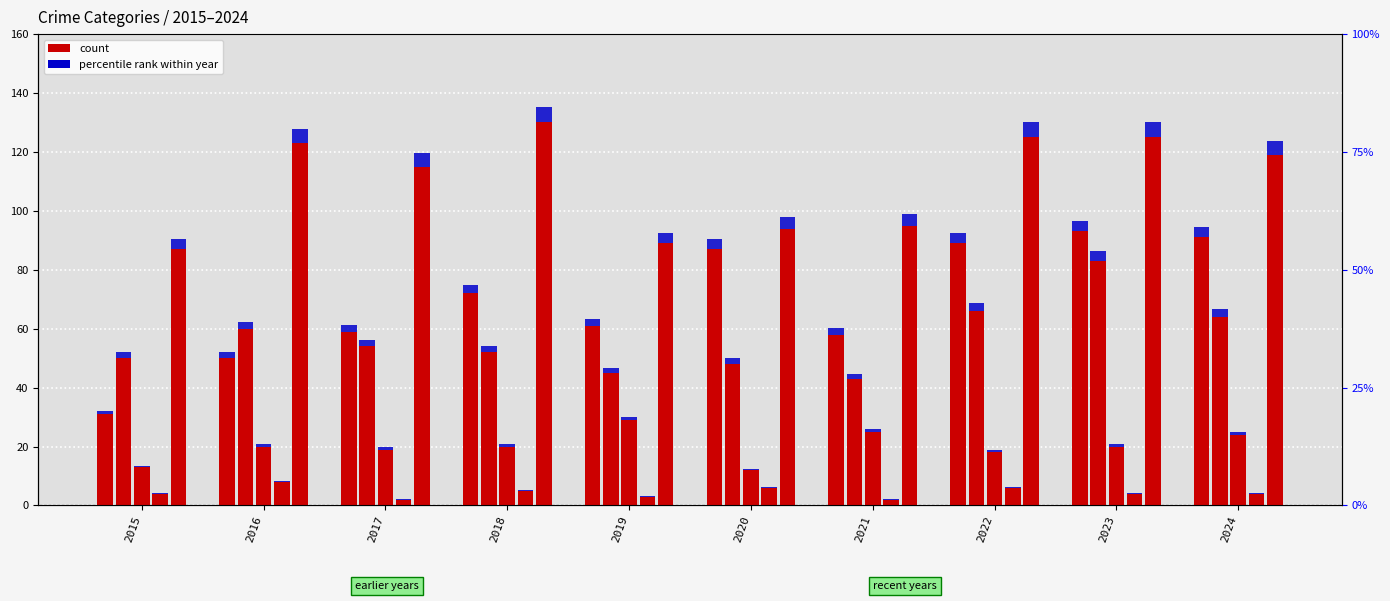

Reading right to left, extract all data points from this chart.

Aggravated Assault: 2024=91.0	2023=93.0	2022=89.0	2021=58.0	2020=87.0	2019=61.0	2018=72.0	2017=59.0	2016=50.0	2015=31.0
Aggravated Assault (accent): 2024=3.6	2023=3.7	2022=3.6	2021=2.3	2020=3.5	2019=2.4	2018=2.9	2017=2.4	2016=2.0	2015=1.2
Aggravated Battery: 2024=64.0	2023=83.0	2022=66.0	2021=43.0	2020=48.0	2019=45.0	2018=52.0	2017=54.0	2016=60.0	2015=50.0
Criminal Sexual Assault: 2024=24.0	2023=20.0	2022=18.0	2021=25.0	2020=12.0	2019=29.0	2018=20.0	2017=19.0	2016=20.0	2015=13.0
Homicide: 2024=4.0	2023=4.0	2022=6.0	2021=2.0	2020=6.0	2019=3.0	2018=5.0	2017=2.0	2016=8.0	2015=4.0
Robbery: 2024=119.0	2023=125.0	2022=125.0	2021=95.0	2020=94.0	2019=89.0	2018=130.0	2017=115.0	2016=123.0	2015=87.0